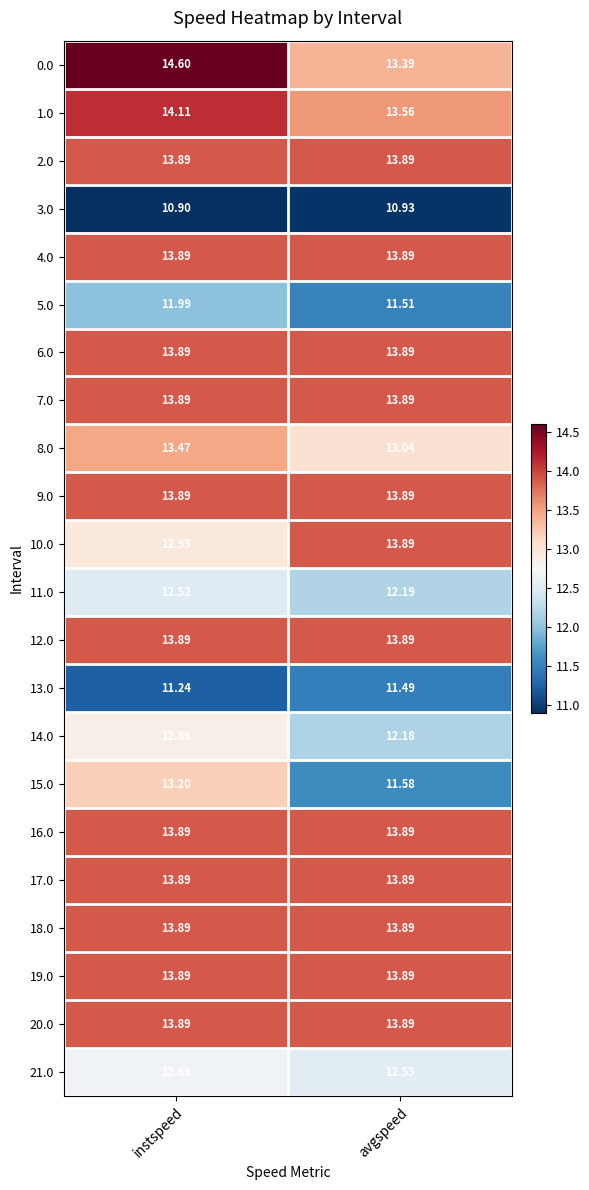

What is the minimum value shown in the chart?

10.9